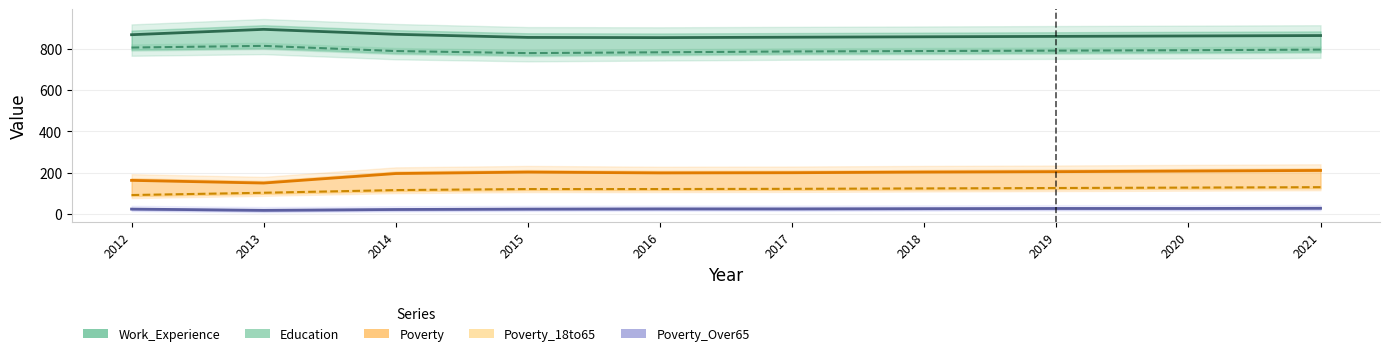

The Poverty series shows 203 at 2018. True or false?

True